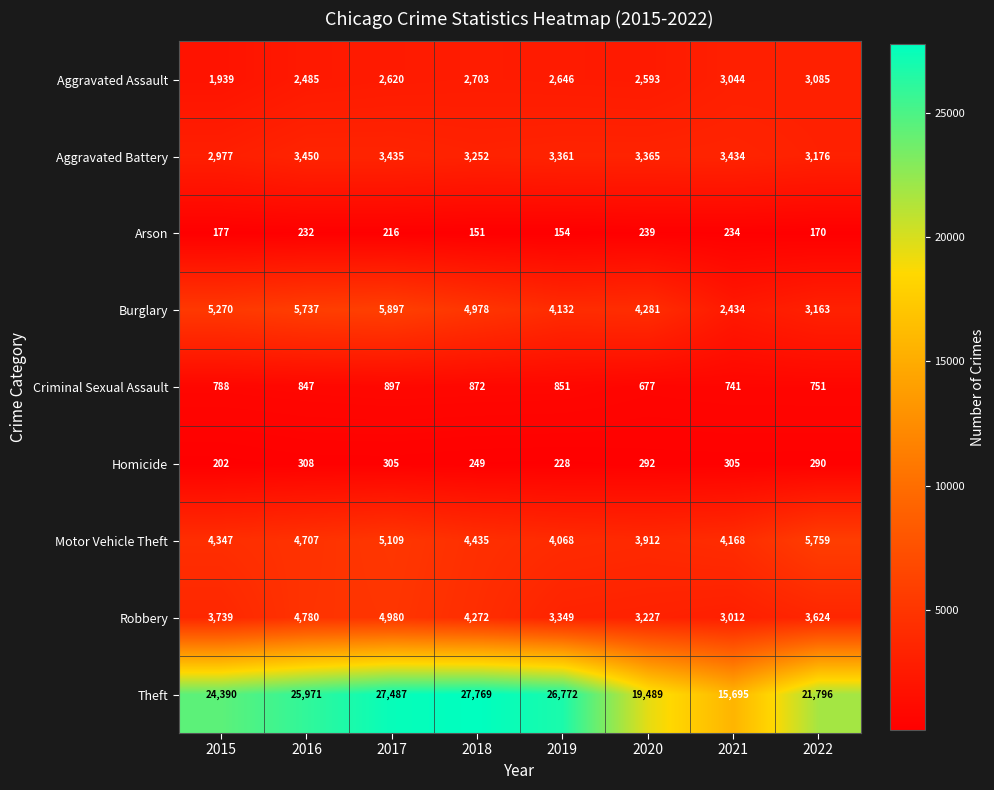

What is the difference between the second highest and minimum values in the Homicide series?

103